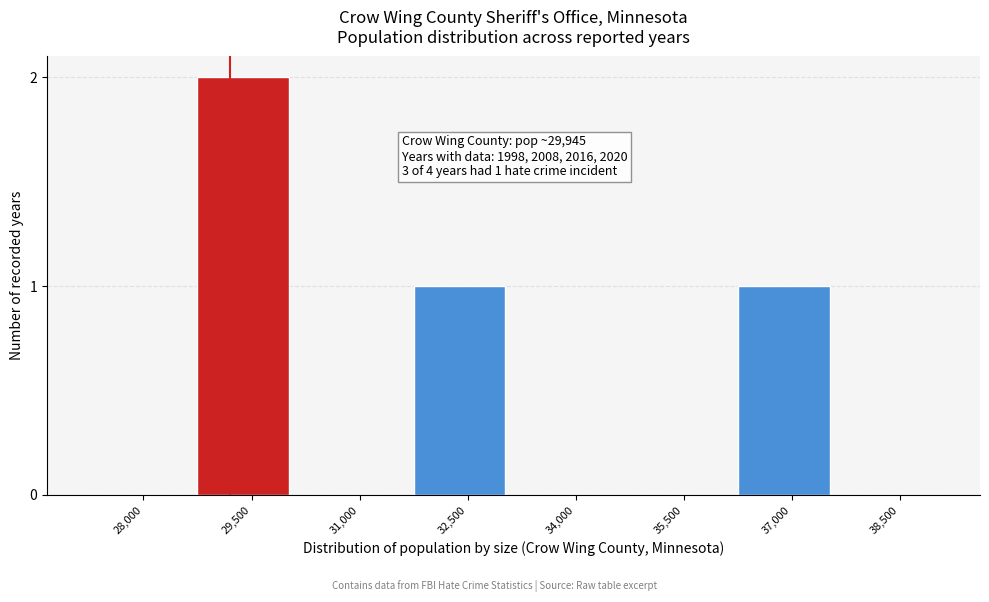

Reading left to right, extract all data points from this chart.

28,000=0	29,500=2	31,000=0	32,500=1	34,000=0	35,500=0	37,000=1	38,500=0